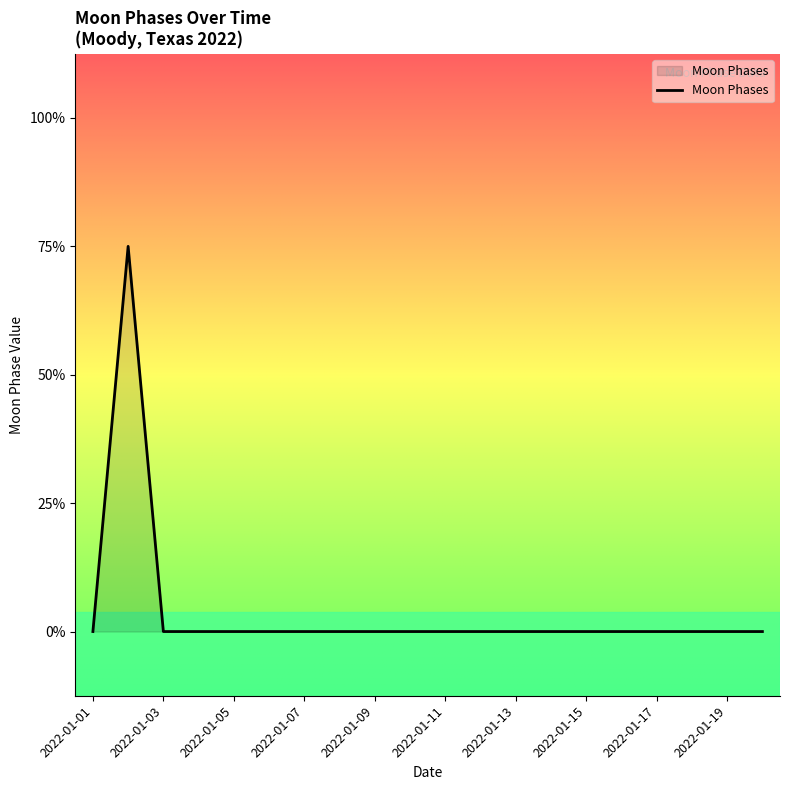

How many interior local peaks (higher than both neighbors) does the data have?

1